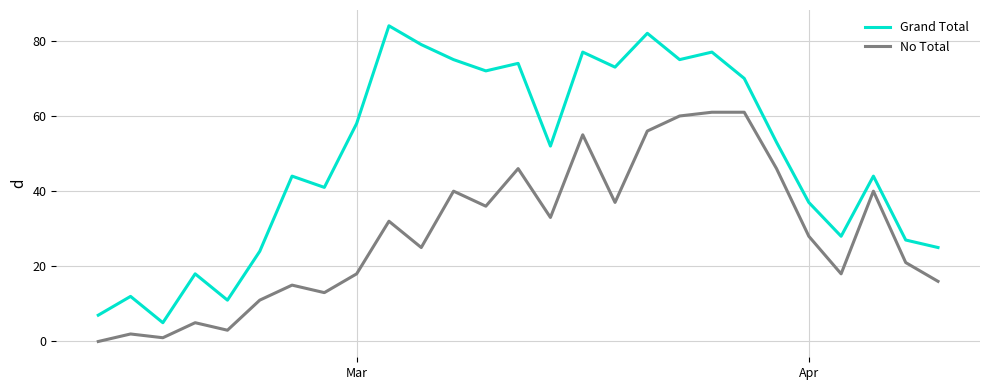

Which series has the largest total across all categories?

Grand Total